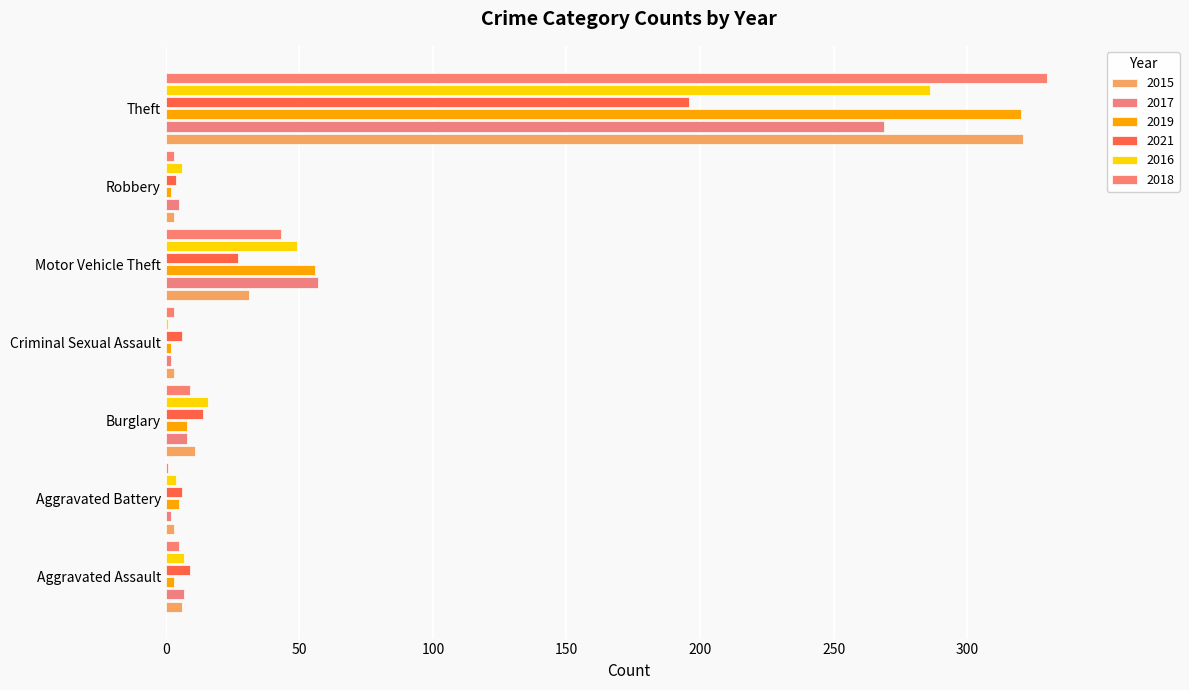

Which category has the lowest value across all series?

Criminal Sexual Assault